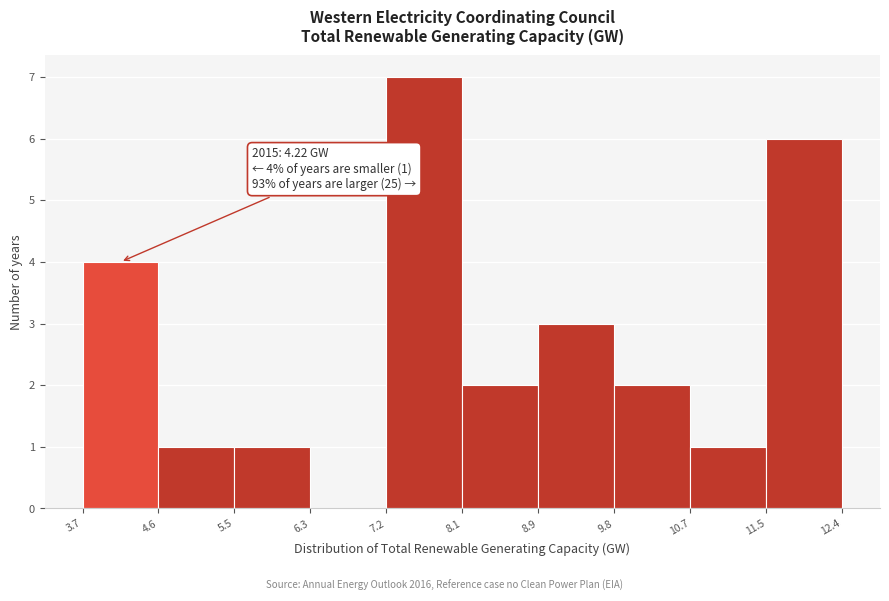

Over which range of the x-axis is the bar tallest?

7.2 to 8.1